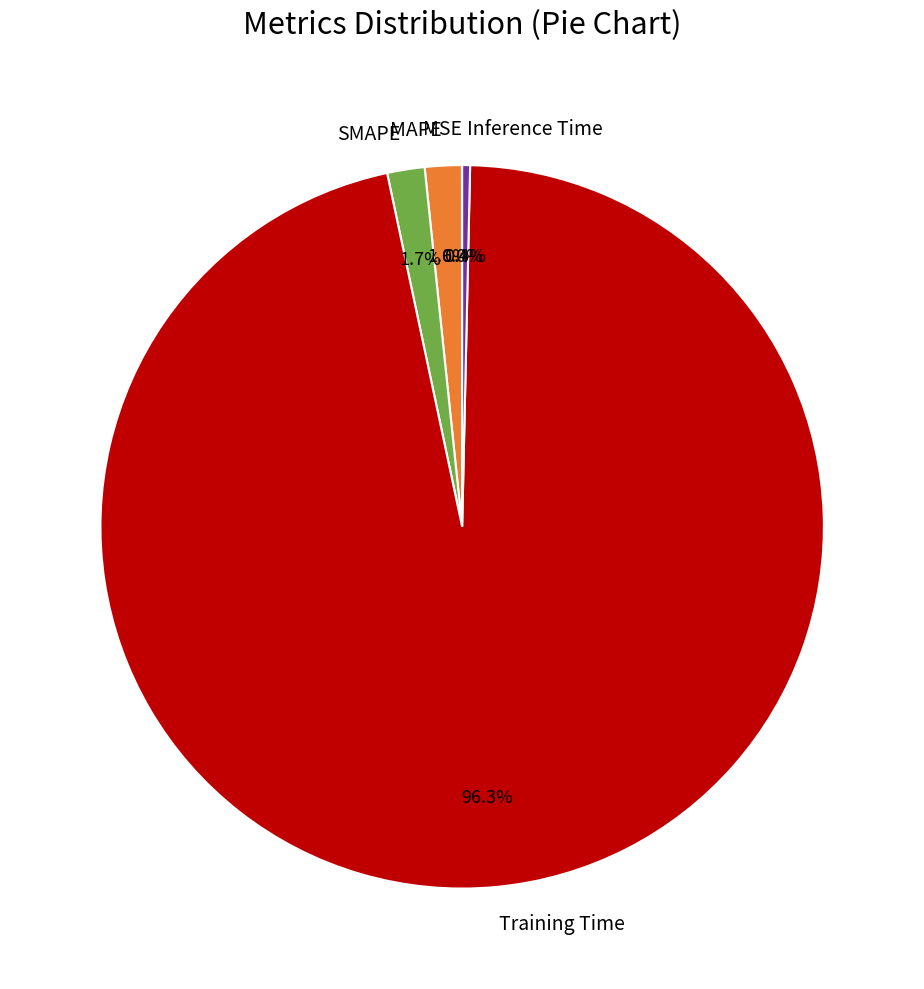

Which category accounts for the majority?

Training Time